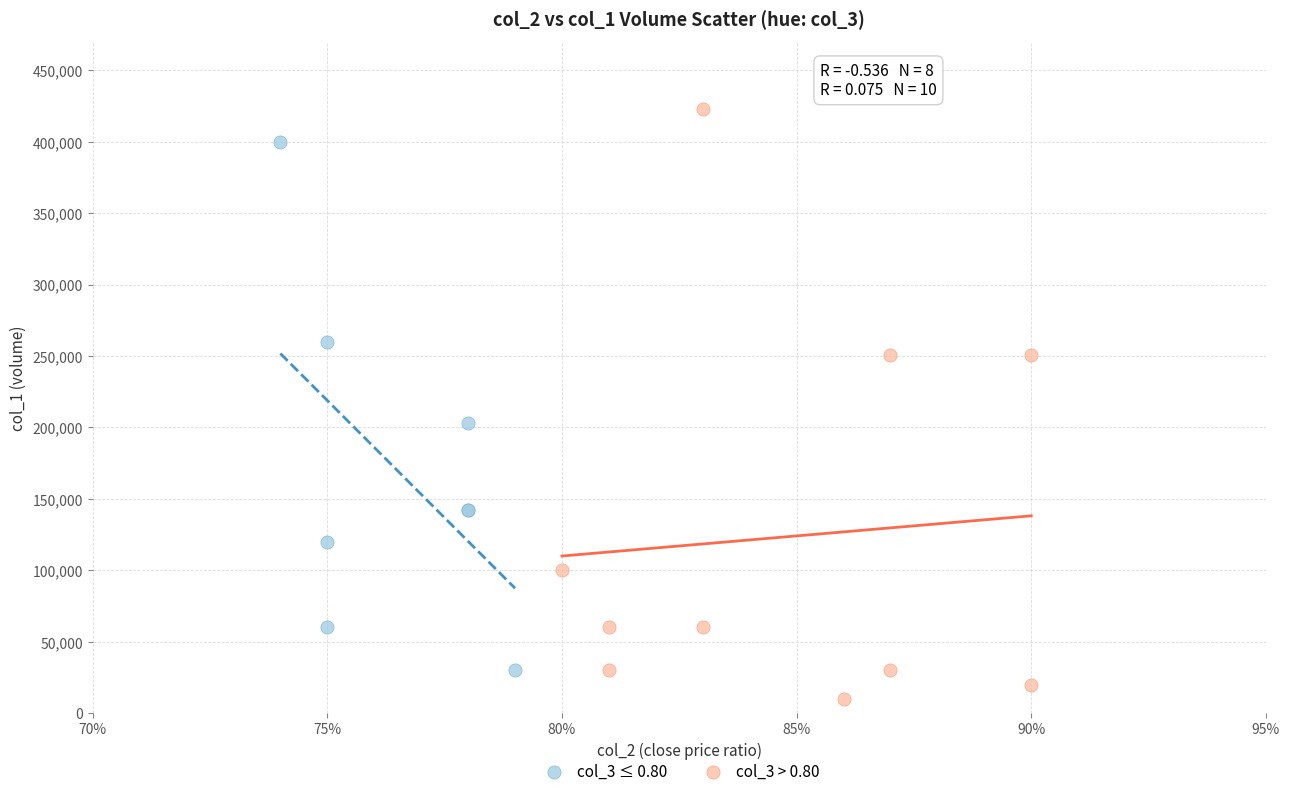

Which series reaches the maximum Y coordinate?

col_3 > 0.80